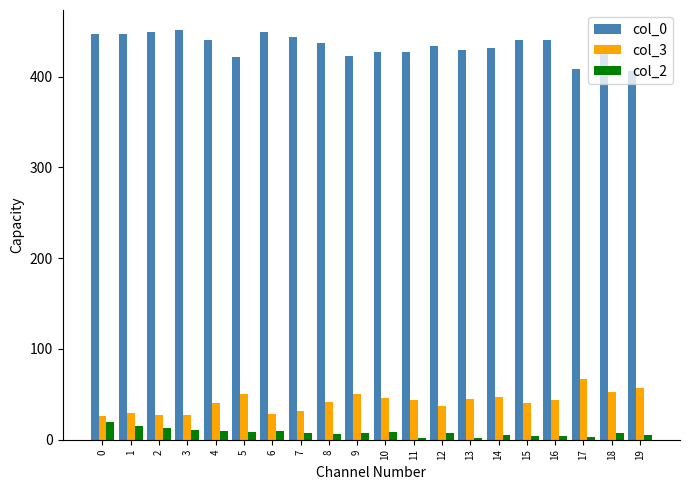

Is it true that col_0 equals 770 at 13?

False